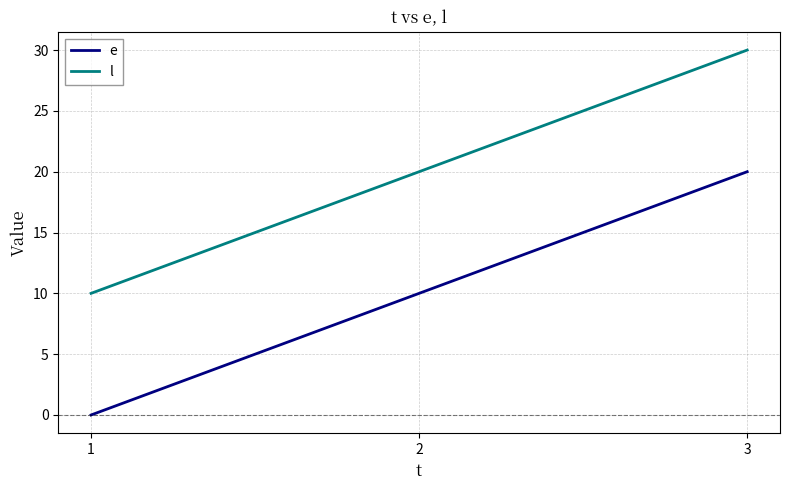

List the labels in order of l value, largest first.

3, 2, 1